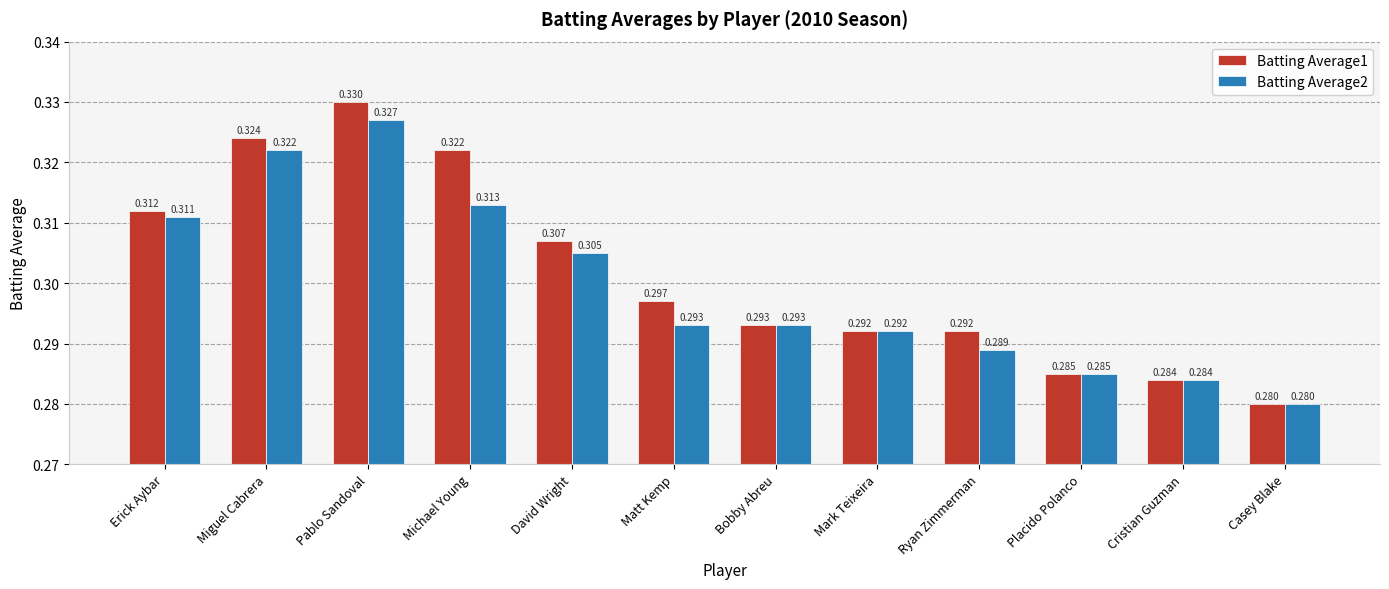

Which series has the largest range (max minus min)?

Batting Average1